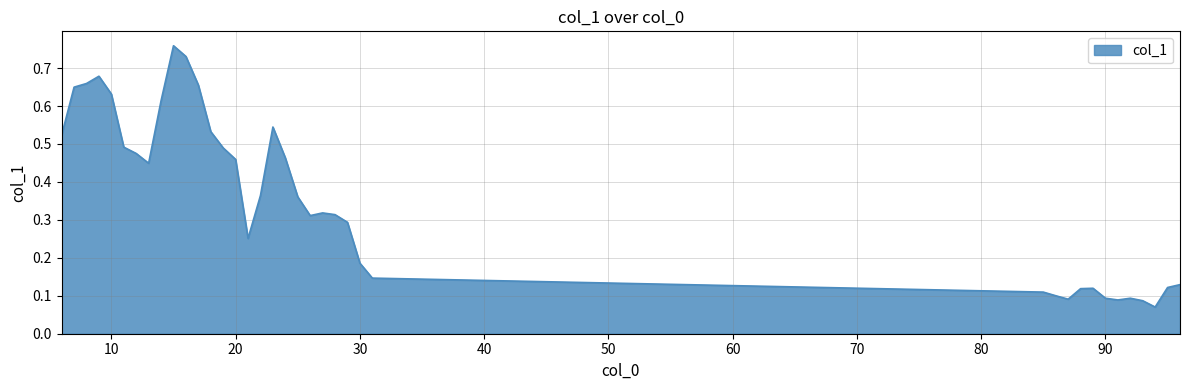

What is the sum of all values?

13.6